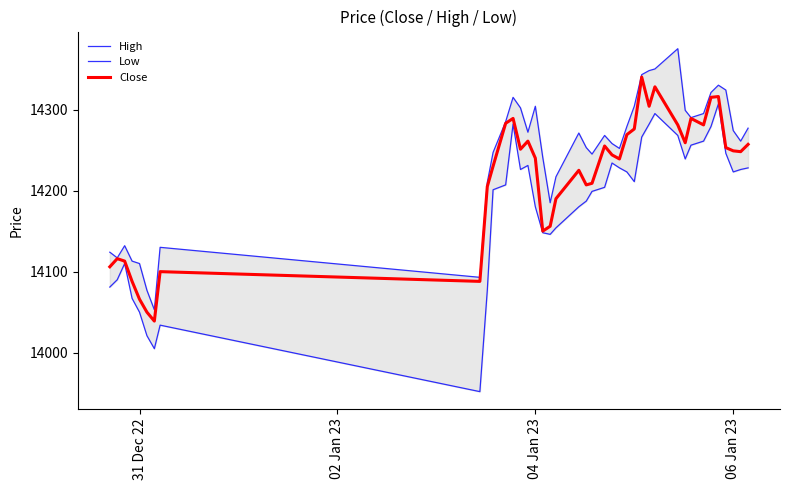

True or false: Close has a value of 19839 at 31 Dec 22.

False